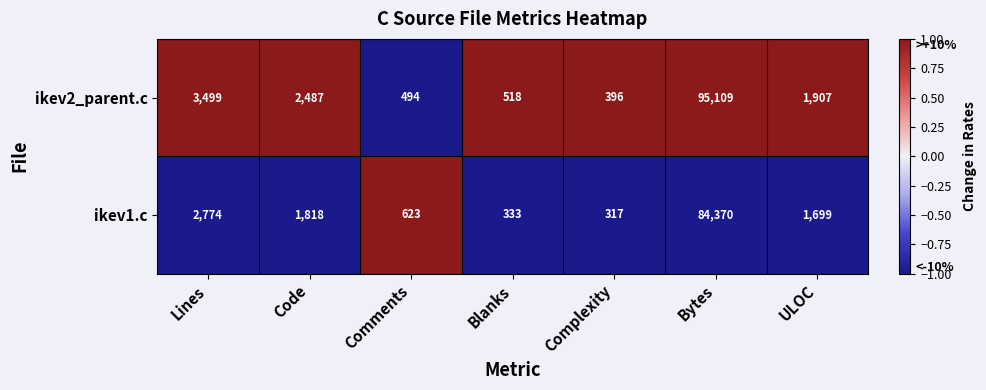

Read the ikev1.c value at ULOC.

1699